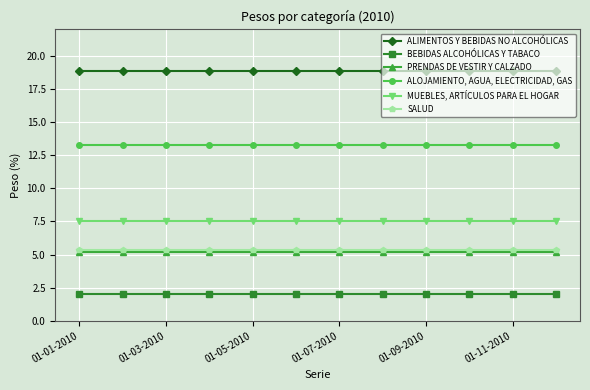

Which series has the largest total across all categories?

ALIMENTOS Y BEBIDAS NO ALCOHÓLICAS